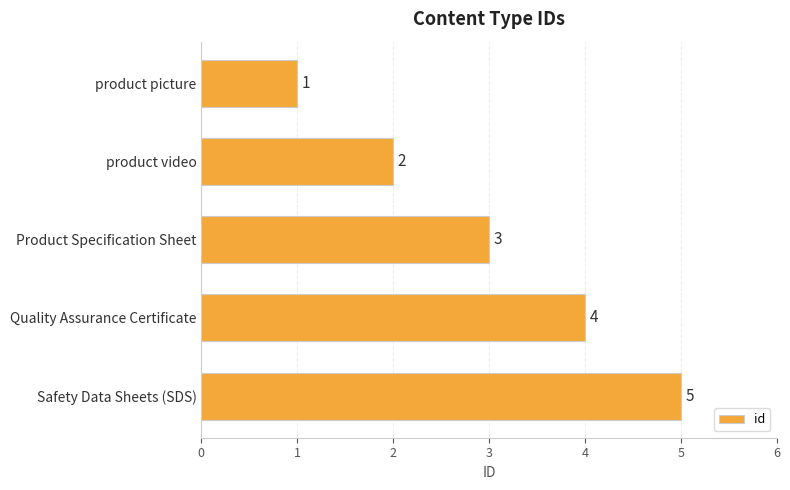

What is the ratio of the value at Product Specification Sheet to the value at product video?

1.5